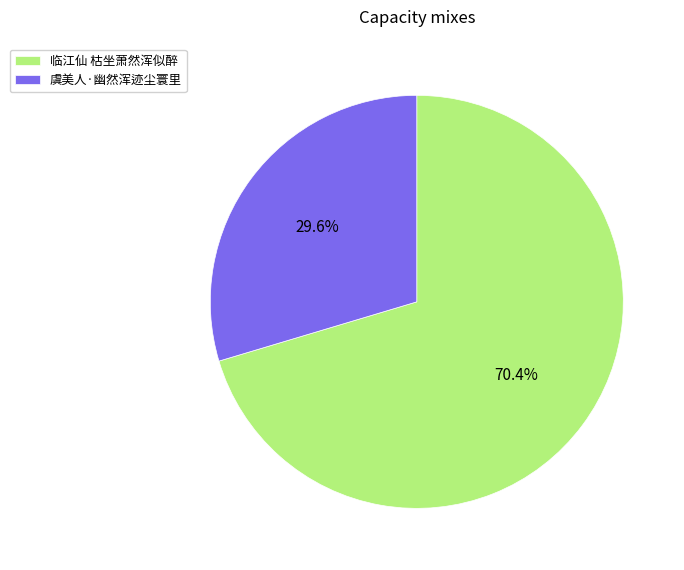

Rank the categories by value from highest to lowest.

临江仙 枯坐萧然浑似醉, 虞美人·幽然浑迹尘寰里